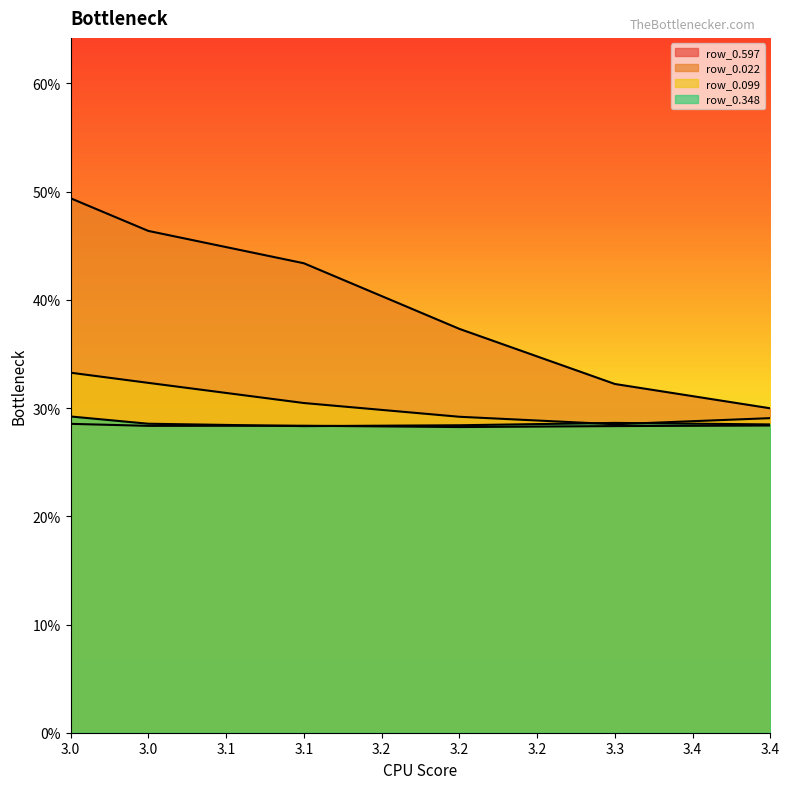

At how many categories does at least one series exceed 0?

6